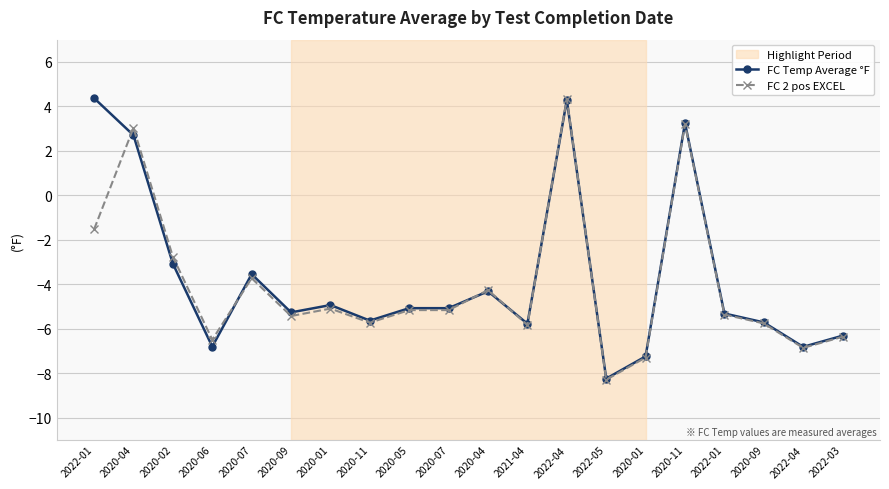

Where is the first local maximum for FC 2 pos EXCEL?

2020-04